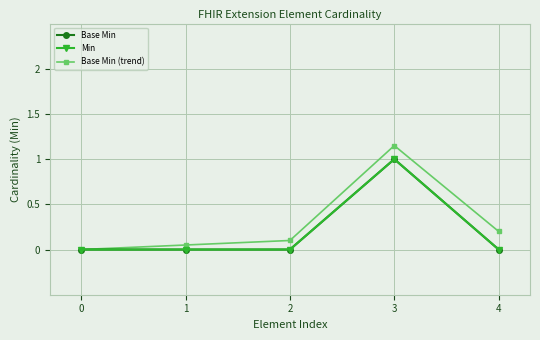

Does the chart have visible grid lines?

Yes